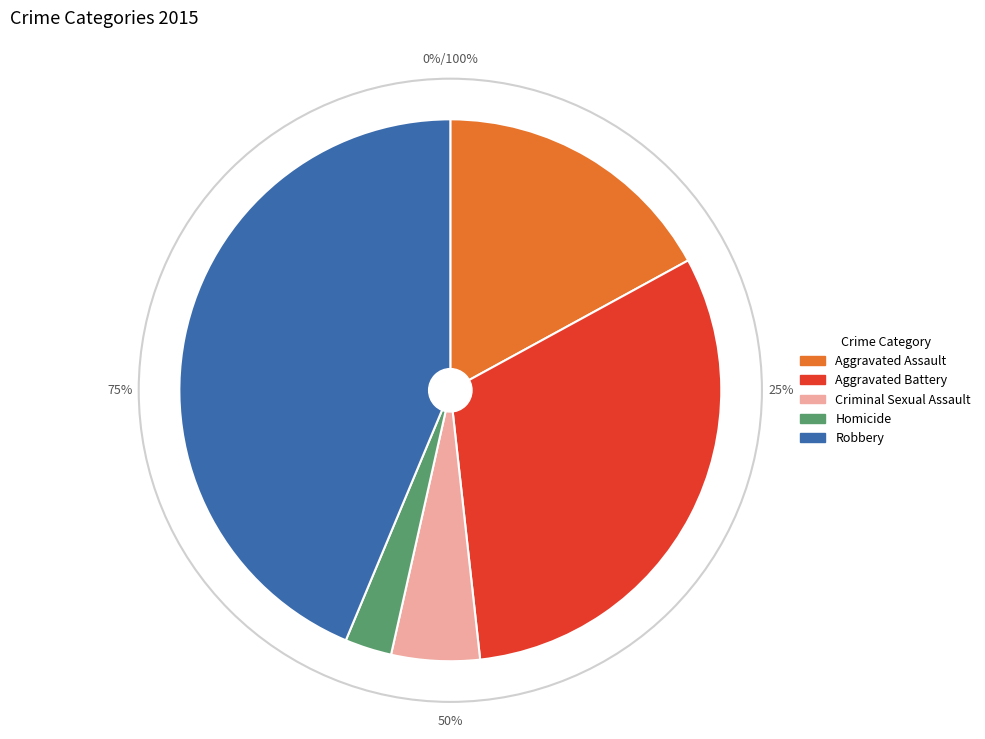

To the nearest percent, what percentage of the pie is Aggravated Battery?

31%